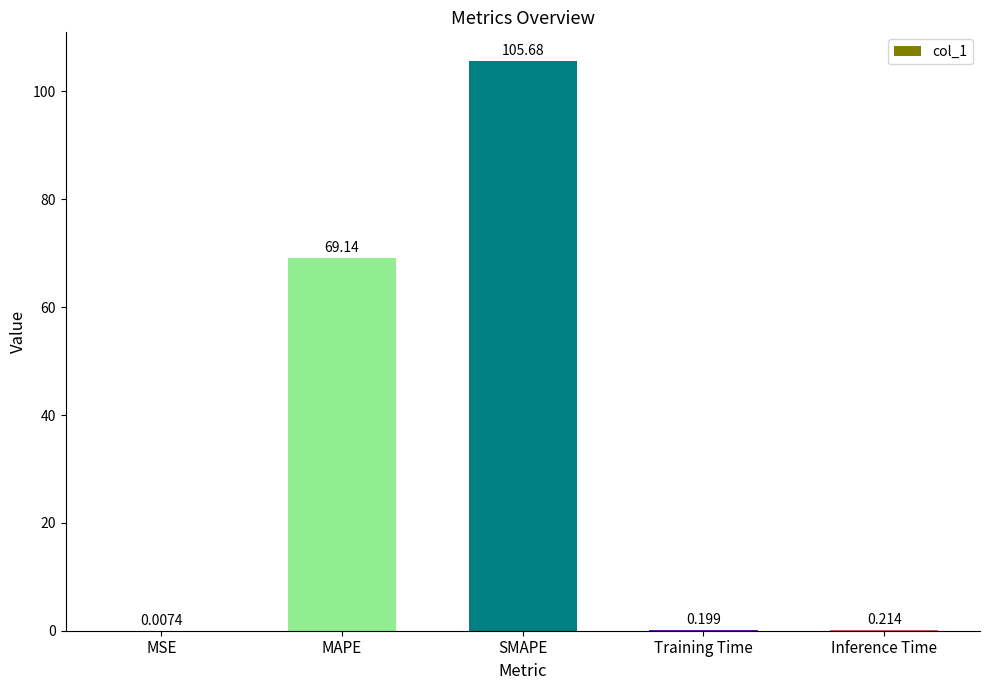

Is it true that the value at MAPE is 18.0?

False